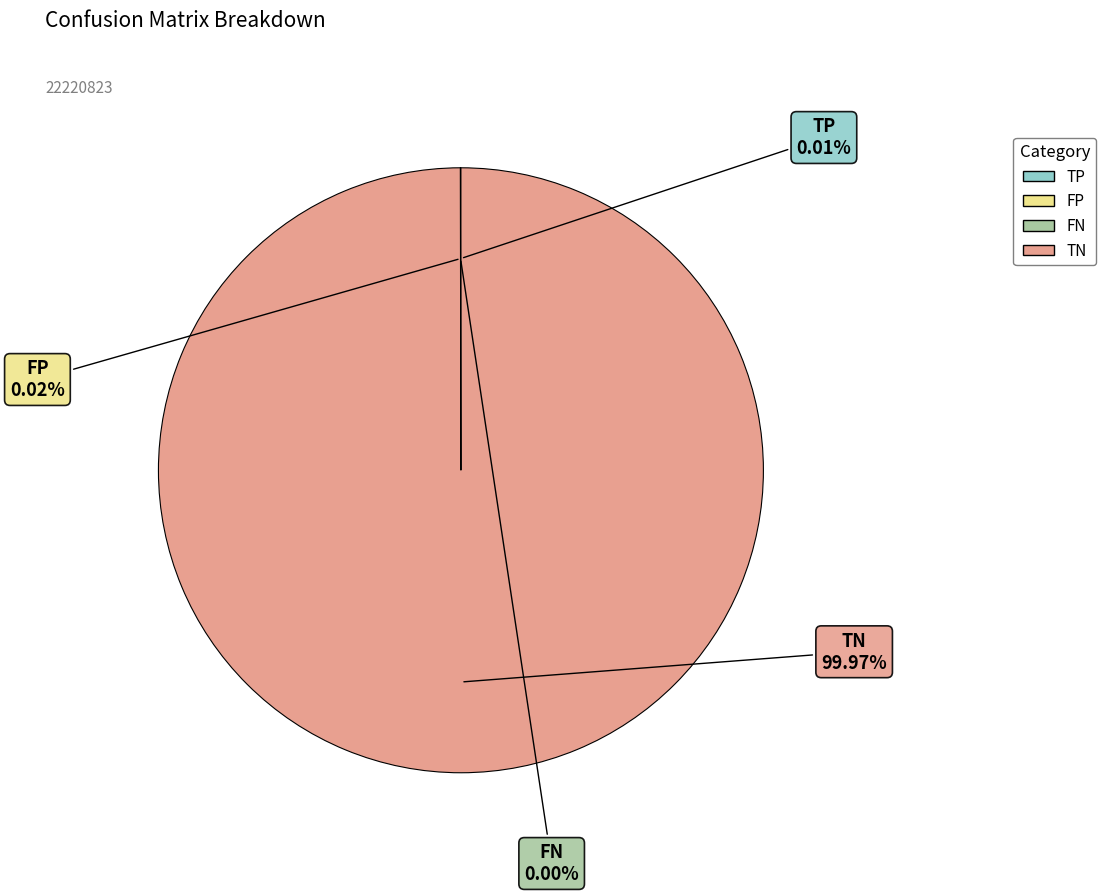

Is there any slice that represents more than half of the pie?

Yes